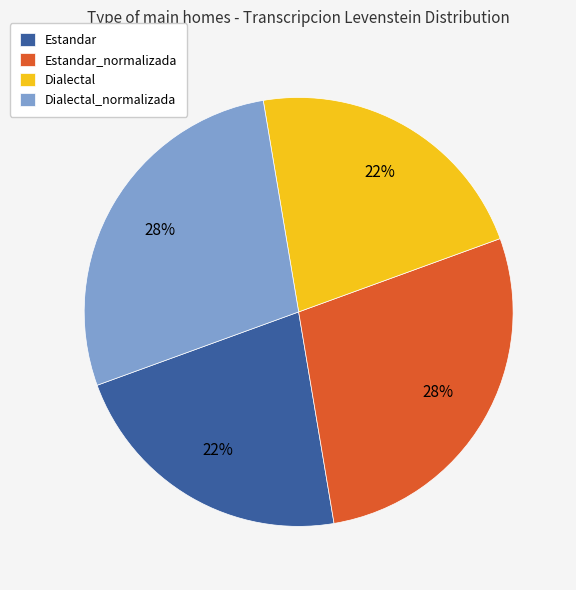

Count the number of slices in the pie.

4